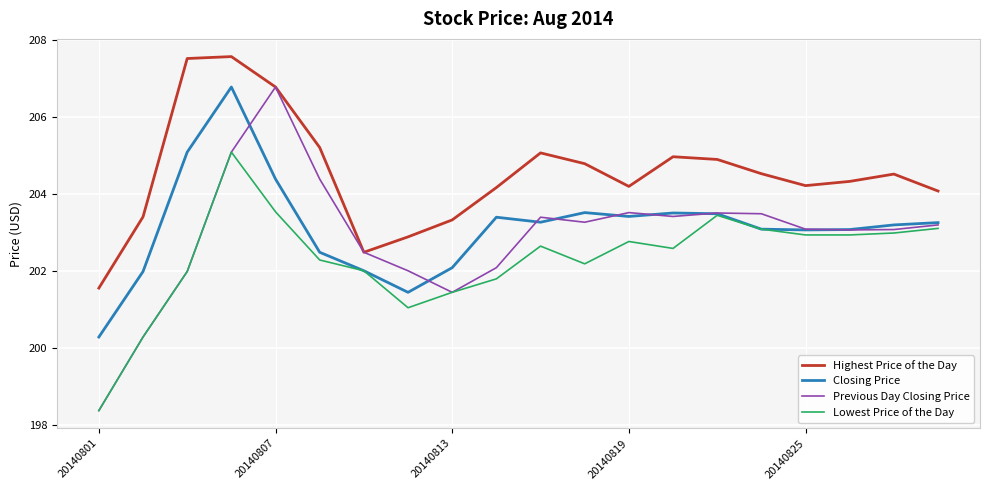

What is the difference between the maximum and minimum values in the Lowest Price of the Day series?

6.7